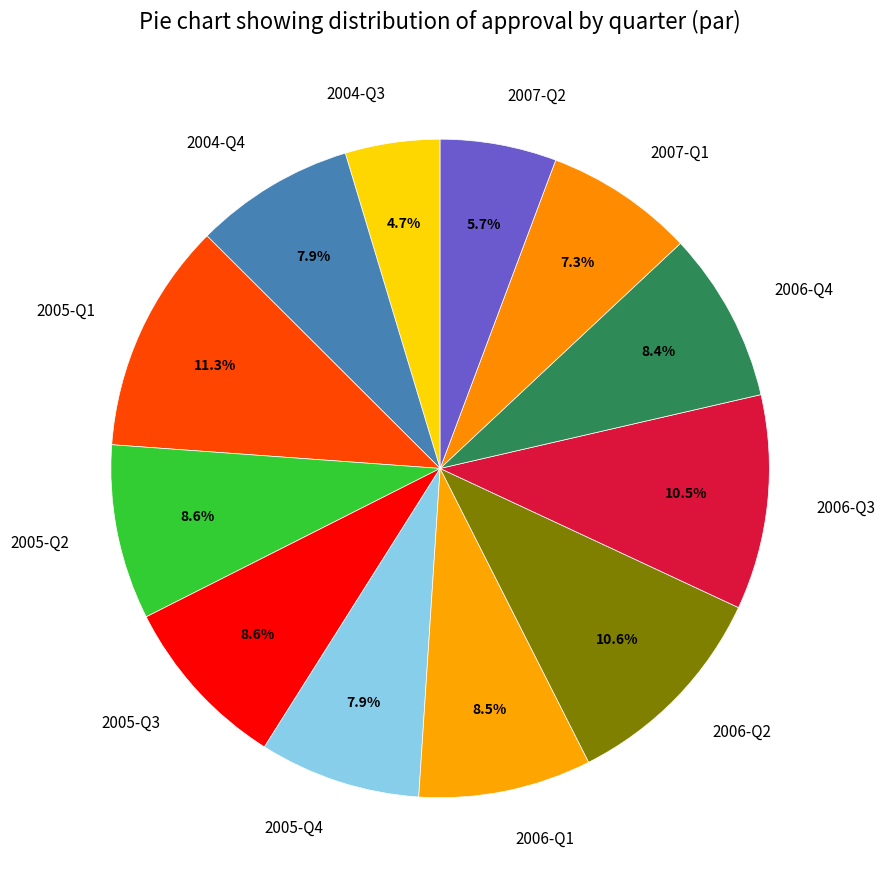

How much of the chart is everything except 2007-Q1?

92.7%